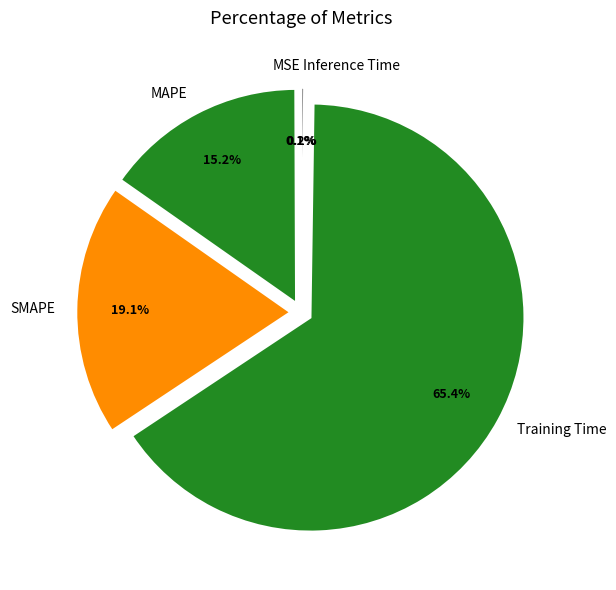

What percentage is the MAPE slice, to the nearest percent?

15%